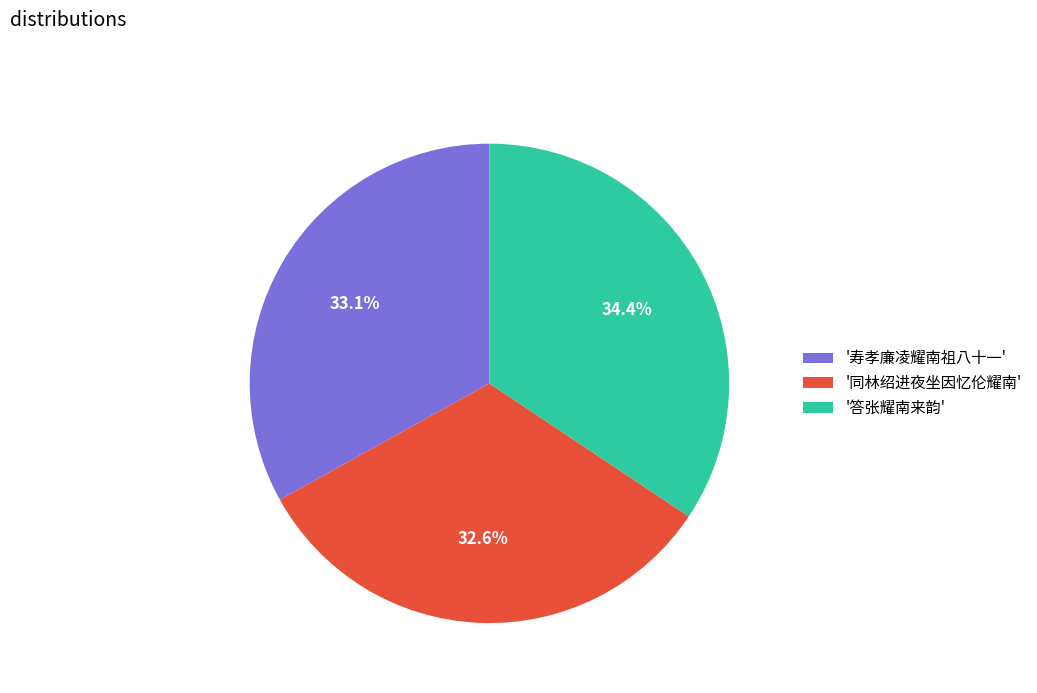

Is there any slice that represents more than half of the pie?

No